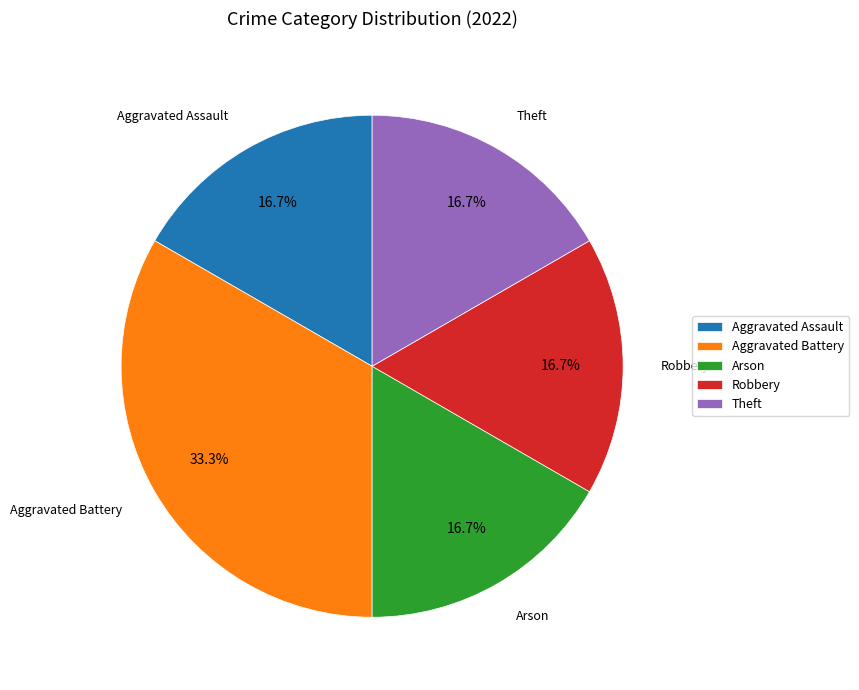

To the nearest percent, what percentage of the pie is Theft?

17%